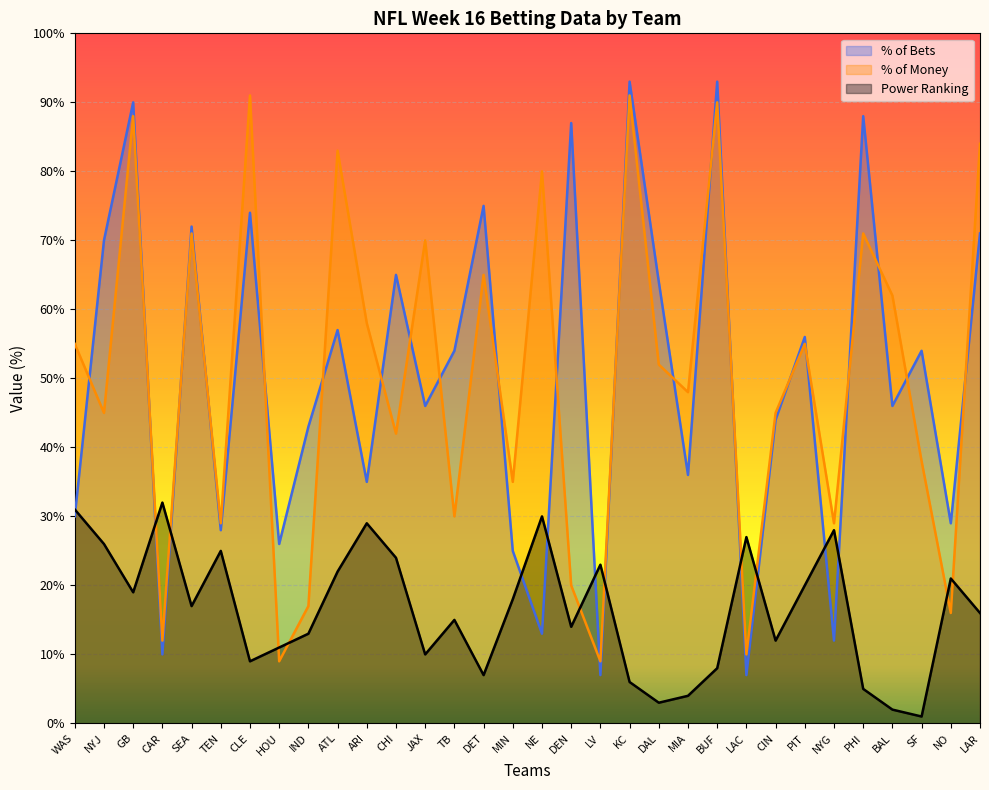

What are all the series names shown in the legend?

% of Bets, % of Money, Power Ranking